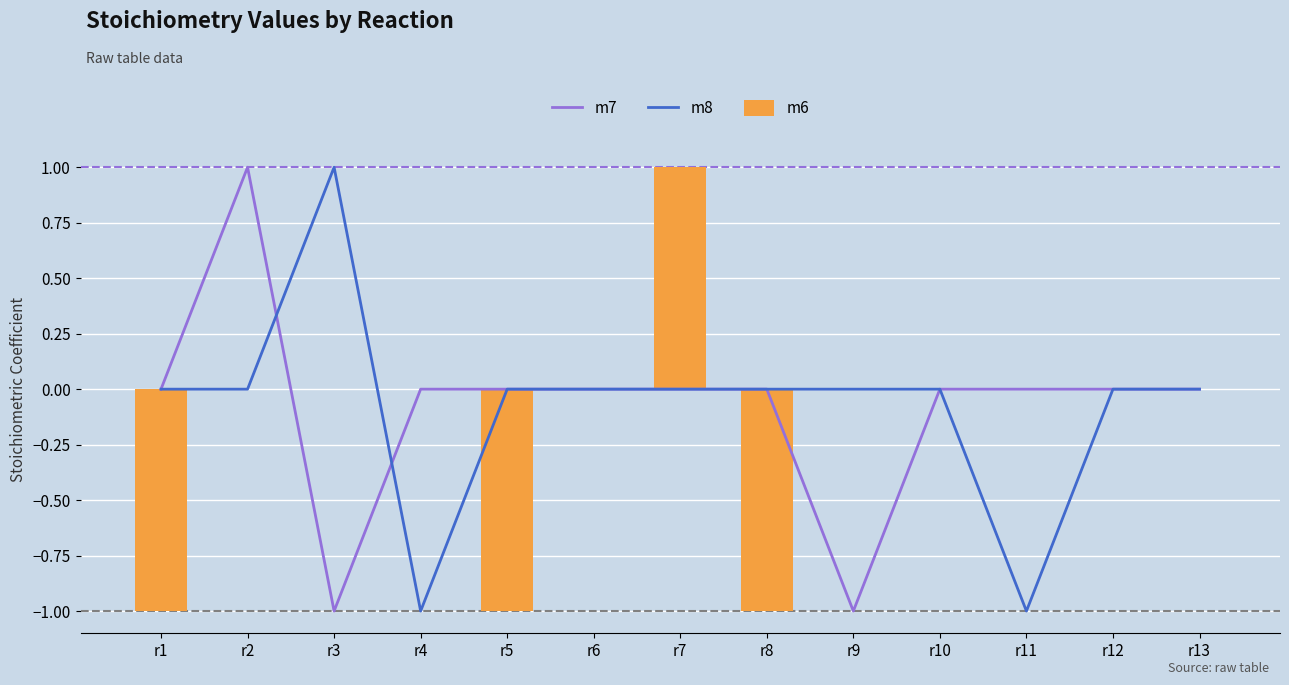

True or false: m8 has a value of -1 at r12.

False